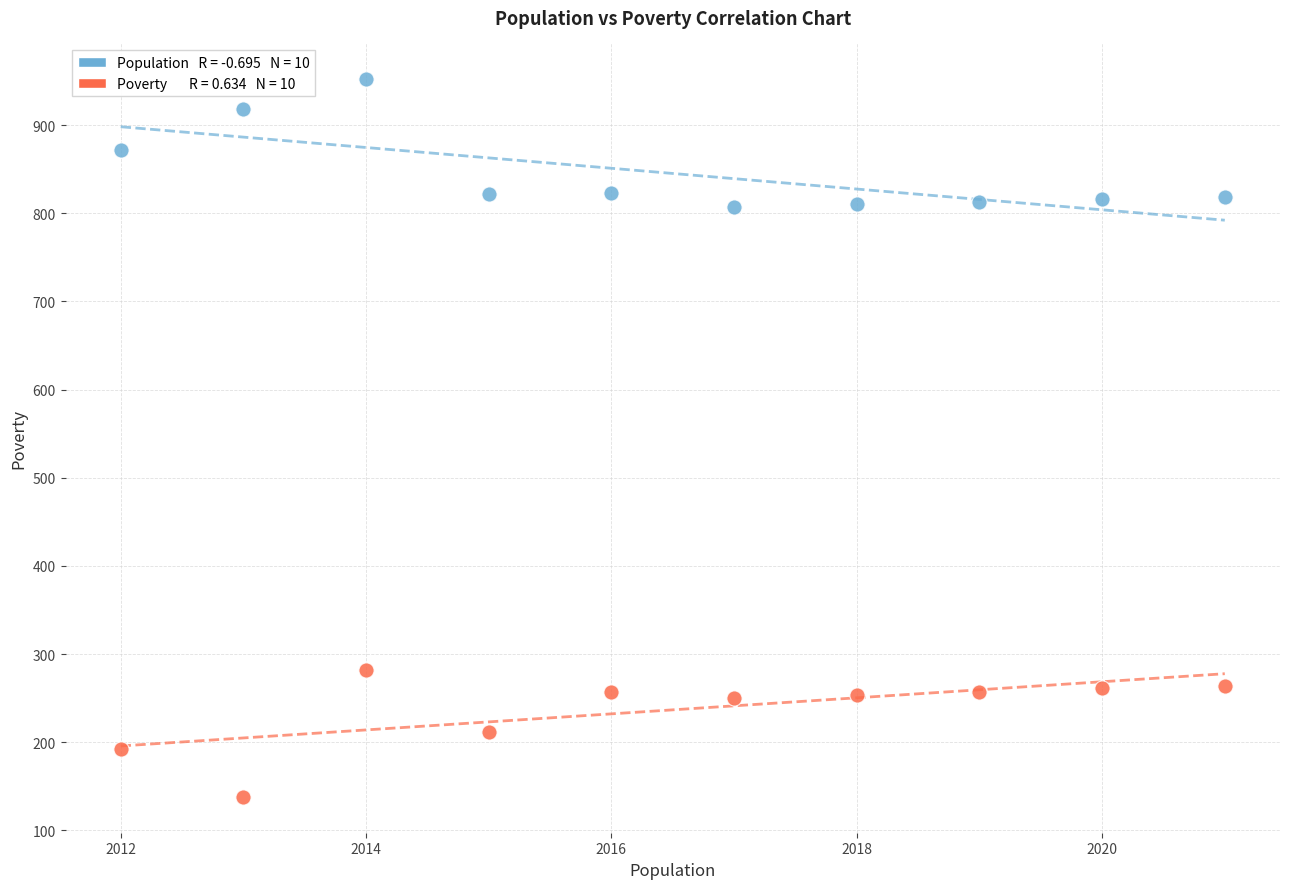

Across all data points, what is the range of Y values (max minus min)?

814